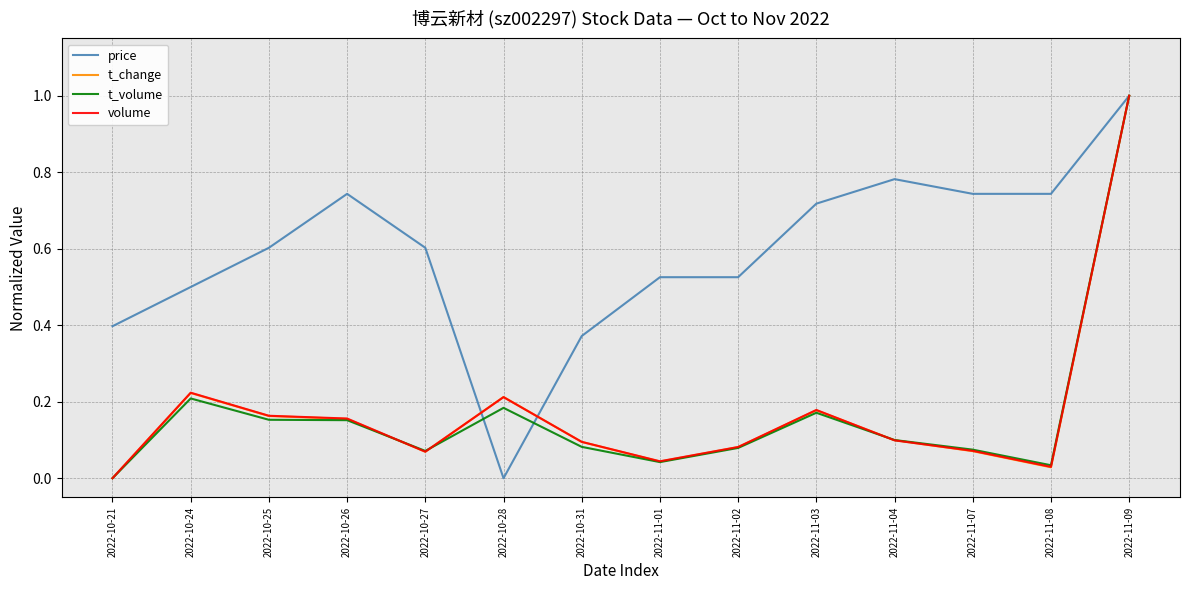

Which series has the largest total across all categories?

price